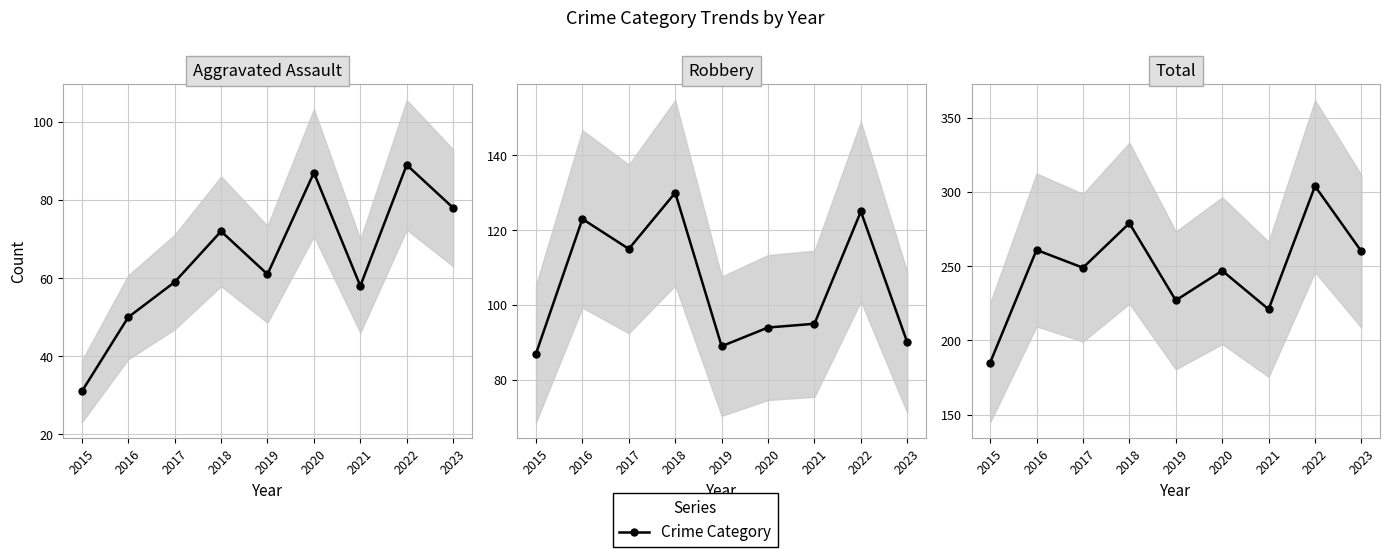

At how many categories does at least one series exceed 142?

9